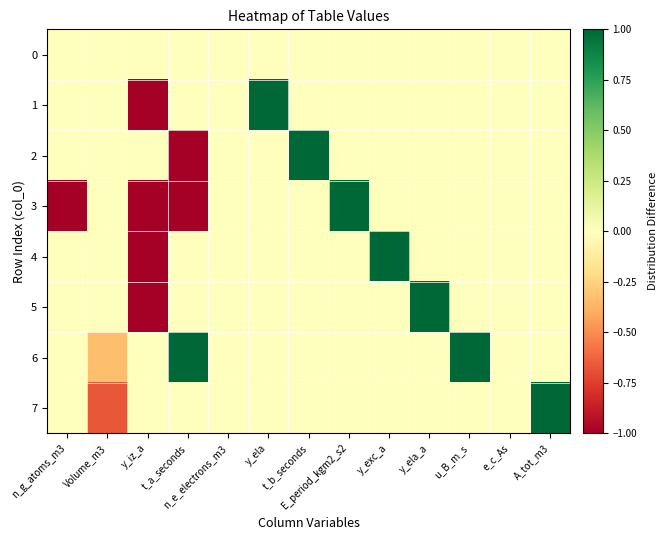

How many data points does each series have?

13